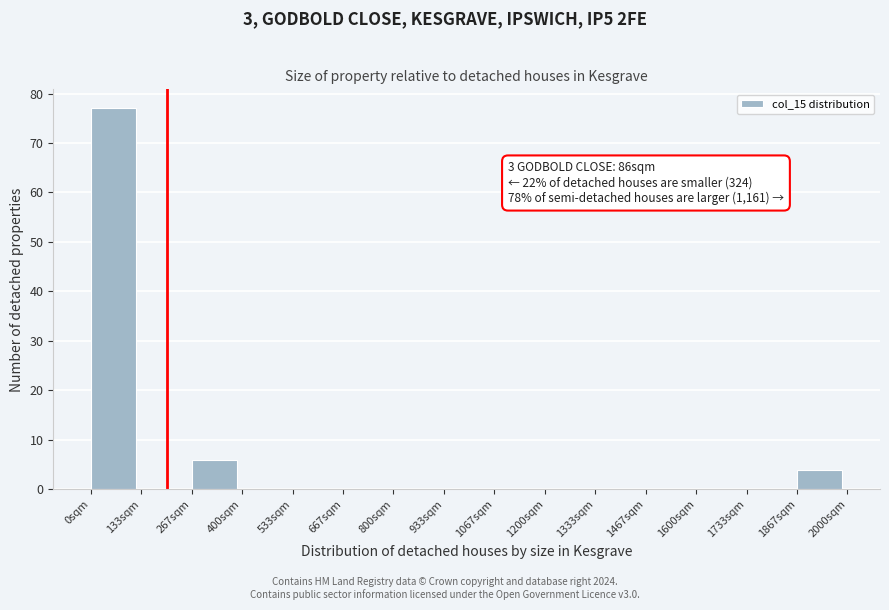

Over which range of the x-axis is the bar tallest?

0 to 140